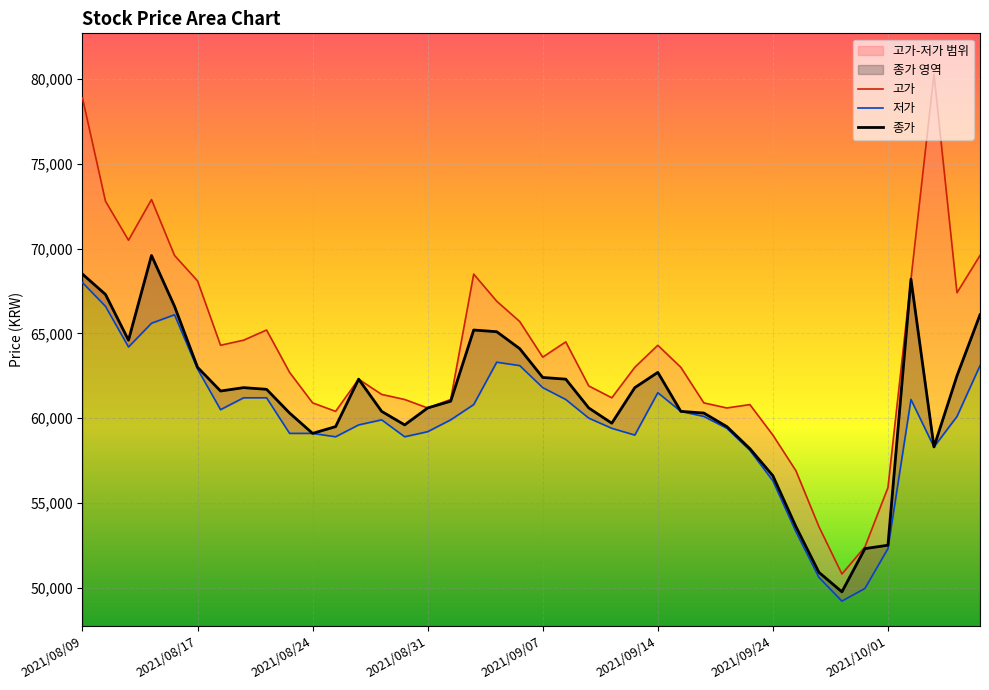

Does the chart display data point markers on the line(s)?

No